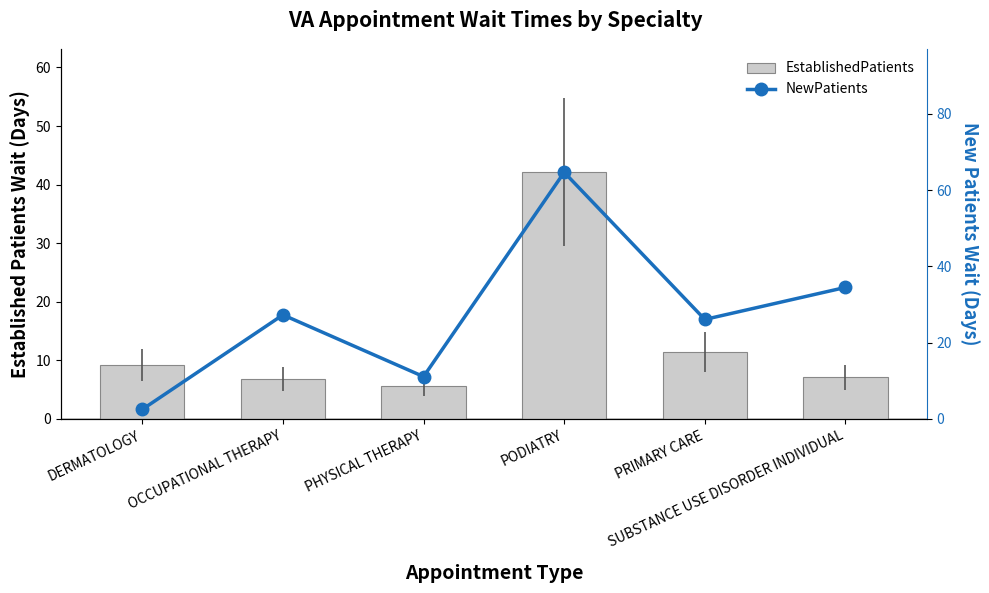

What is the difference between the NewPatients values at SUBSTANCE USE DISORDER INDIVIDUAL and DERMATOLOGY?

32.0